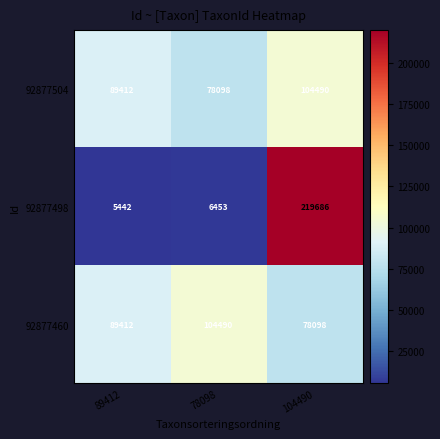

What is the sum of the 92877498 values at 104490 and 89412?

225128